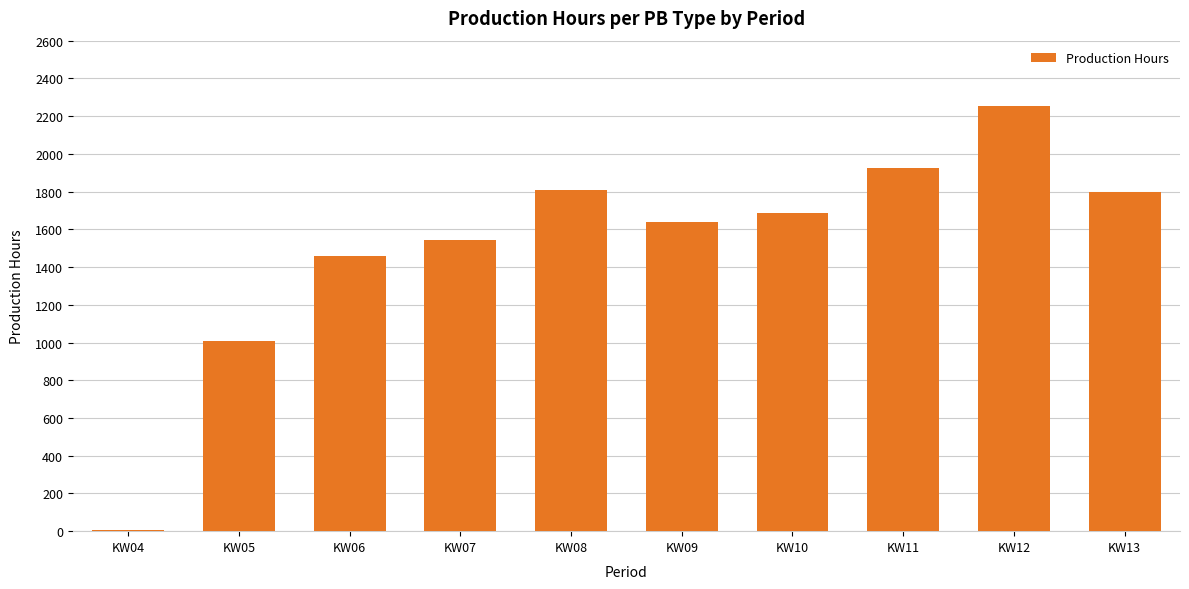

At which label does the data first exceed 1685?

KW08